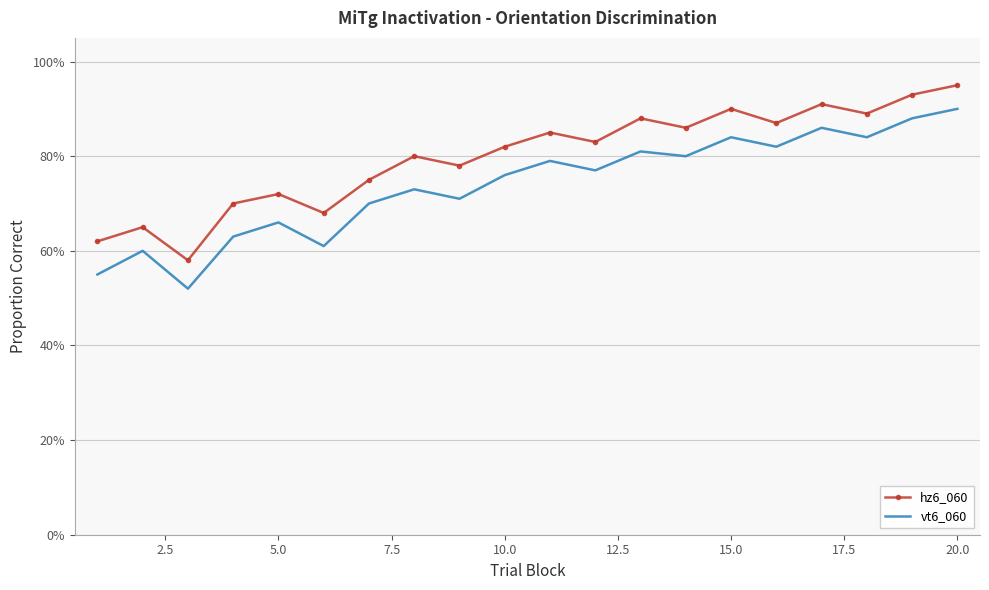

At how many categories does at least one series exceed 0?

20